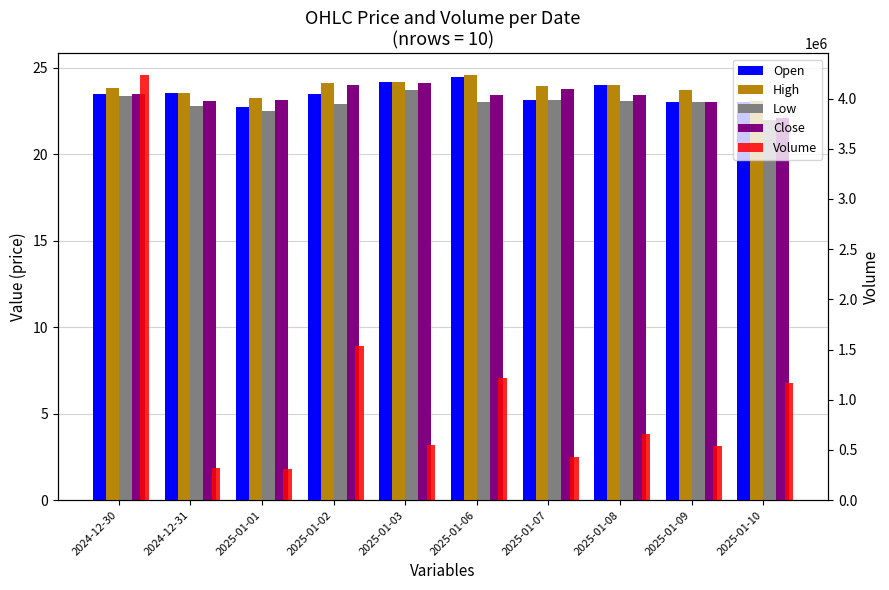

How many bars are there in each group?

5